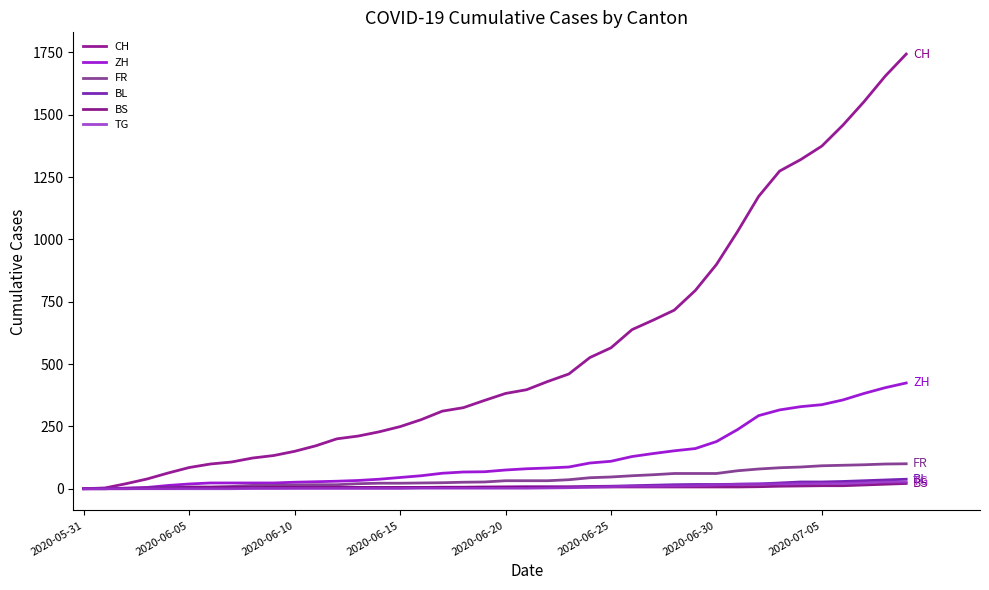

How many lines are shown in the chart?

6